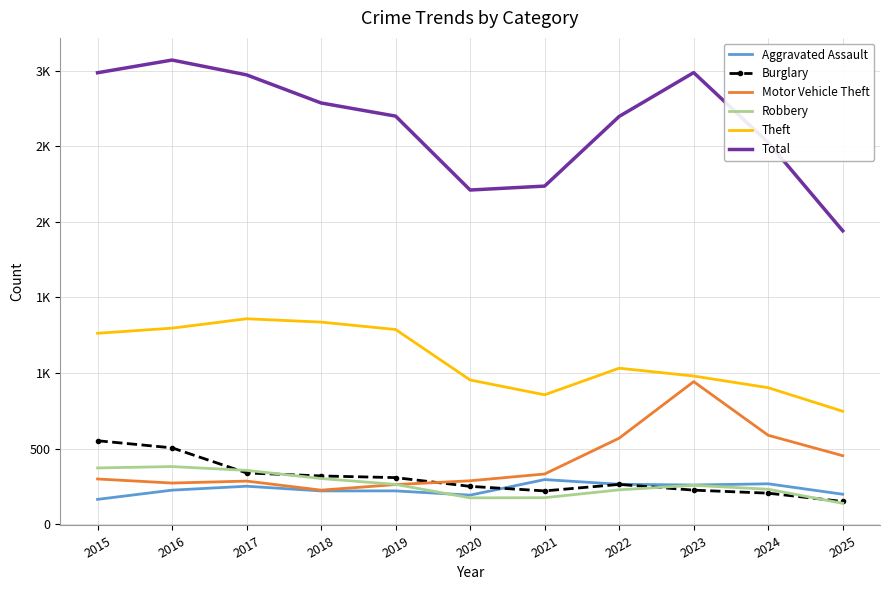

What are all the series names shown in the legend?

Aggravated Assault, Burglary, Motor Vehicle Theft, Robbery, Theft, Total